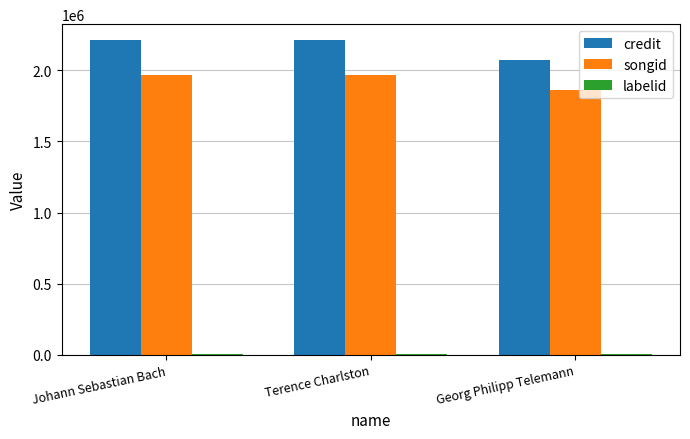

Count the number of data series in this chart.

3